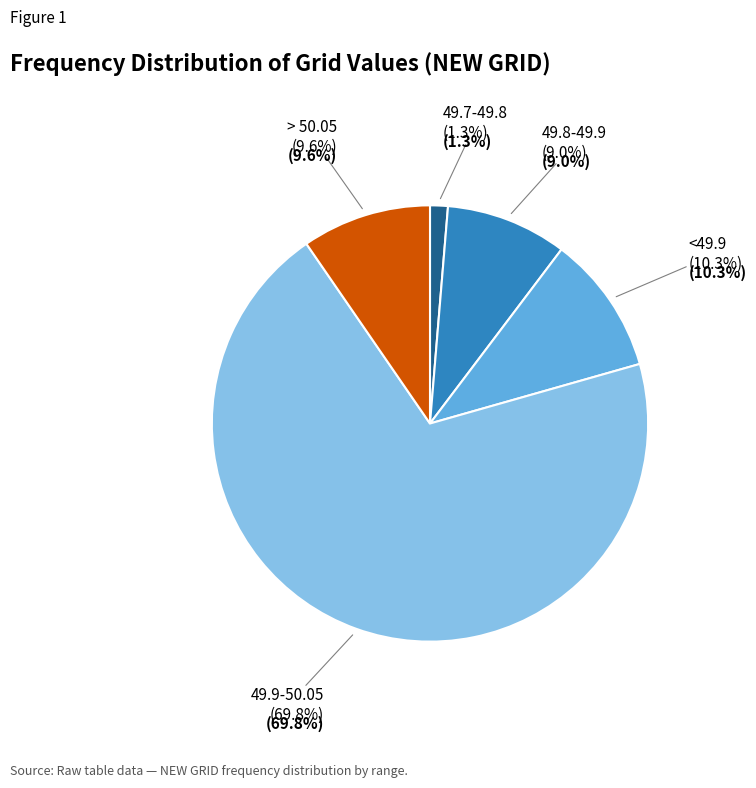

What percentage is NOT represented by <49.7?

100.0%